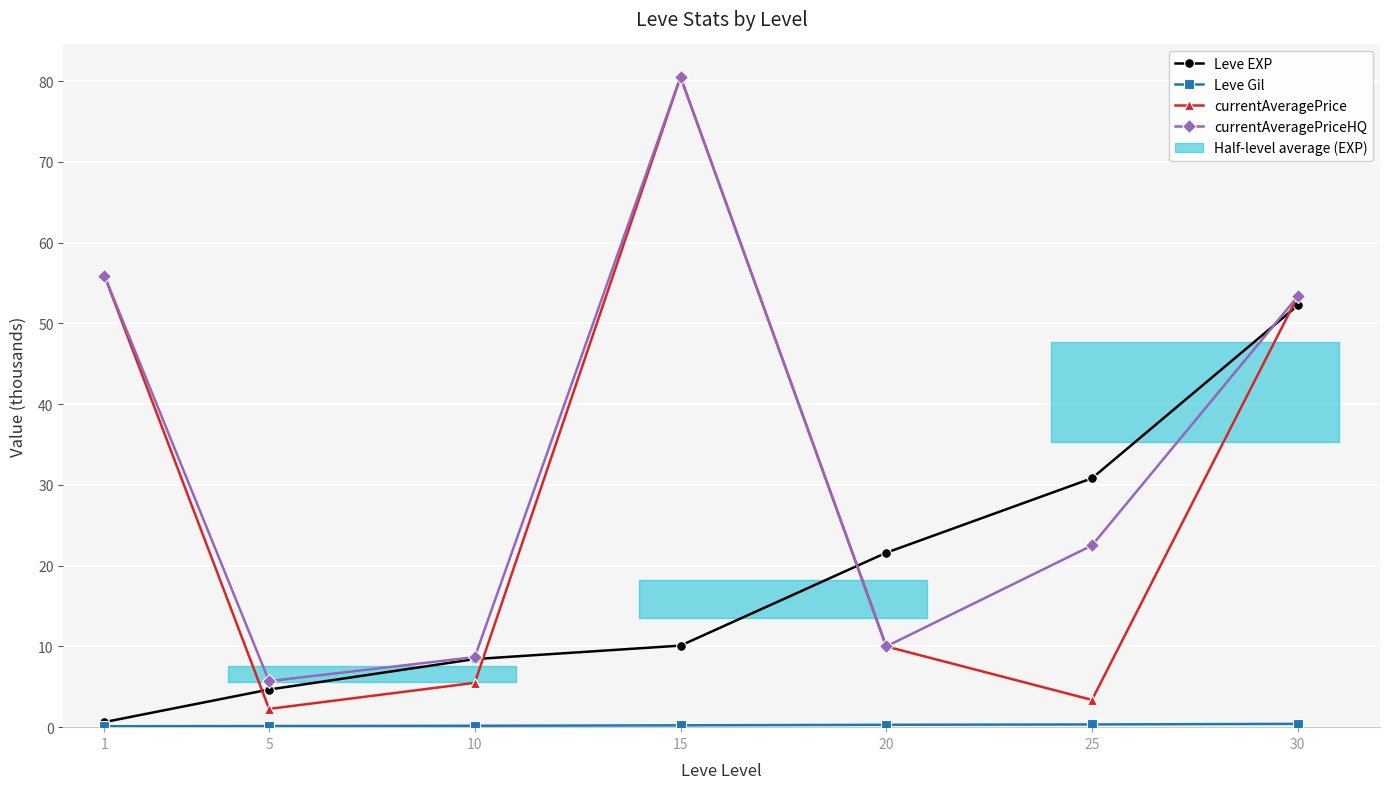

Between 25 and 10, which is larger?

25